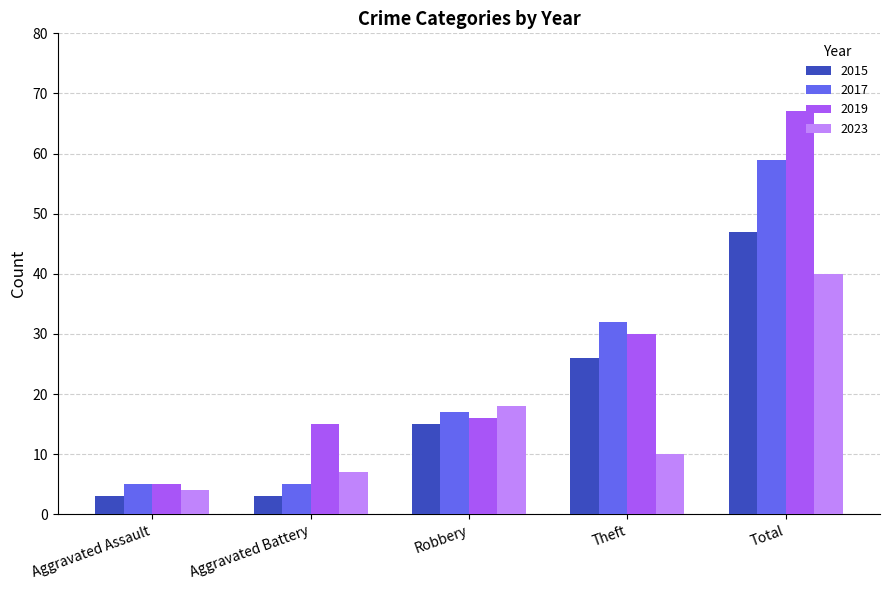

What is the label of the 2nd bar from the right?

Theft